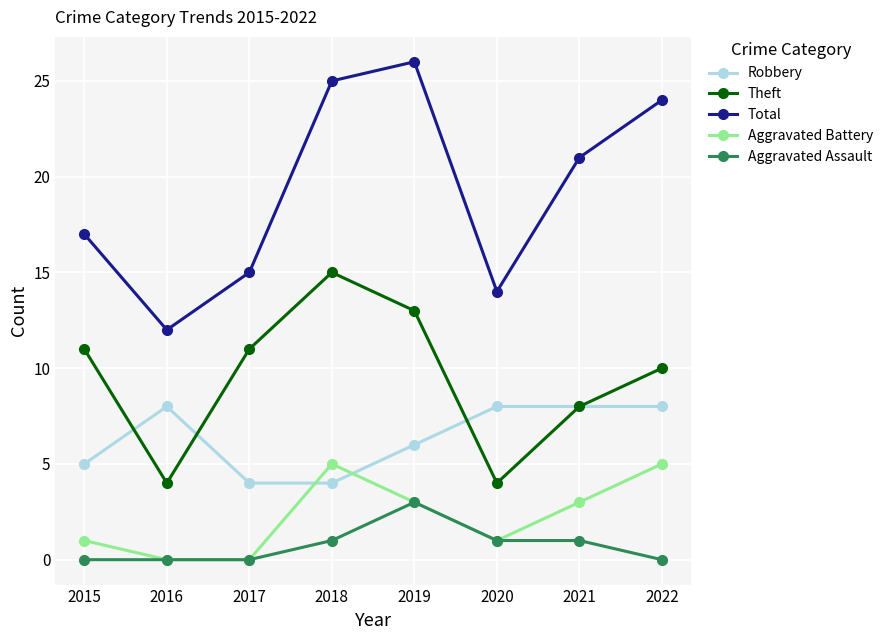

Between 2016 and 2019, which series saw the biggest shift?

Total